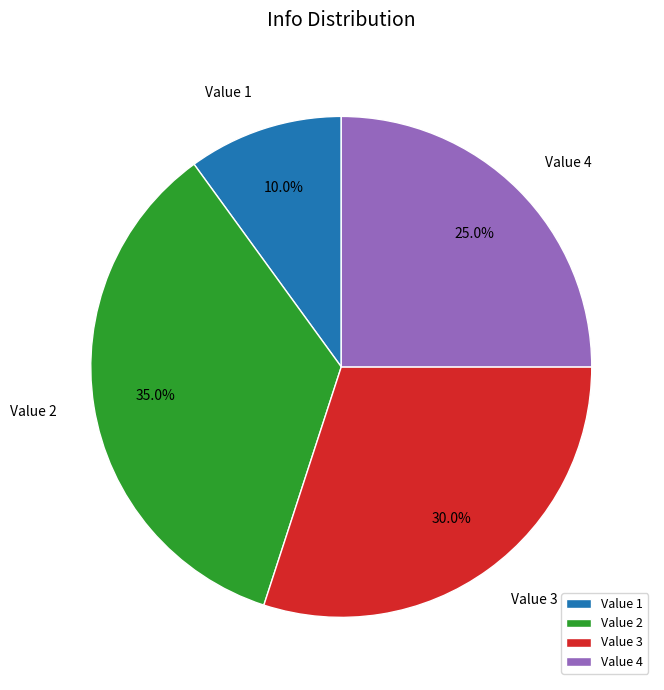

Approximately how many times larger is the value at Value 1 compared to Value 4?

0.4